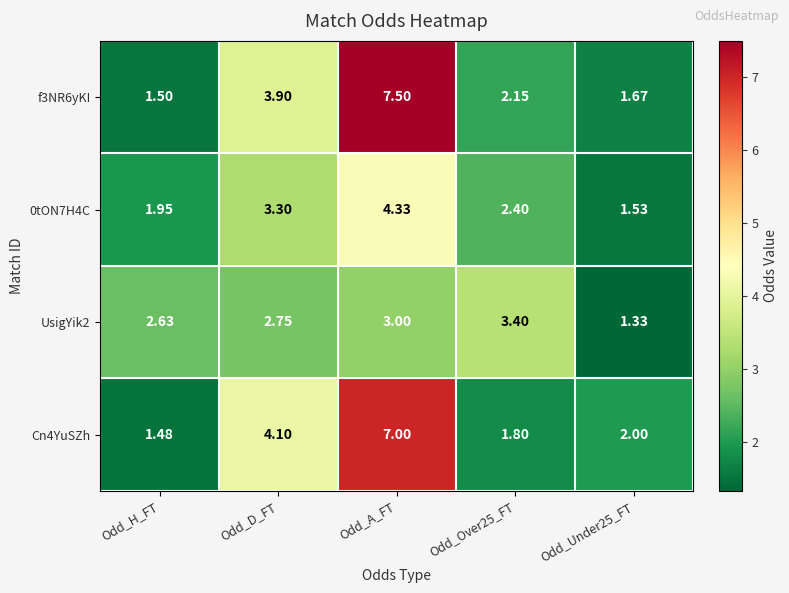

Which label corresponds to the largest value in the chart?

Odd_A_FT